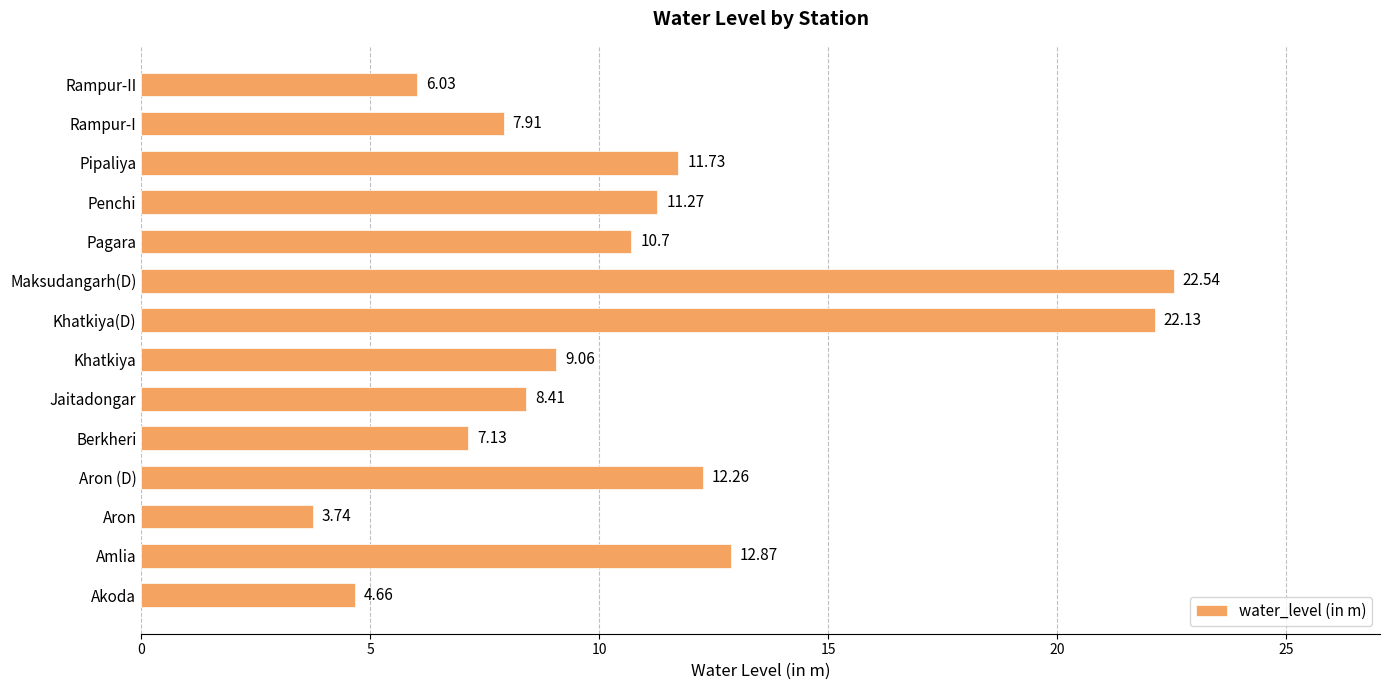

Approximately how many times larger is the value at Pipaliya compared to Rampur-II?

1.9